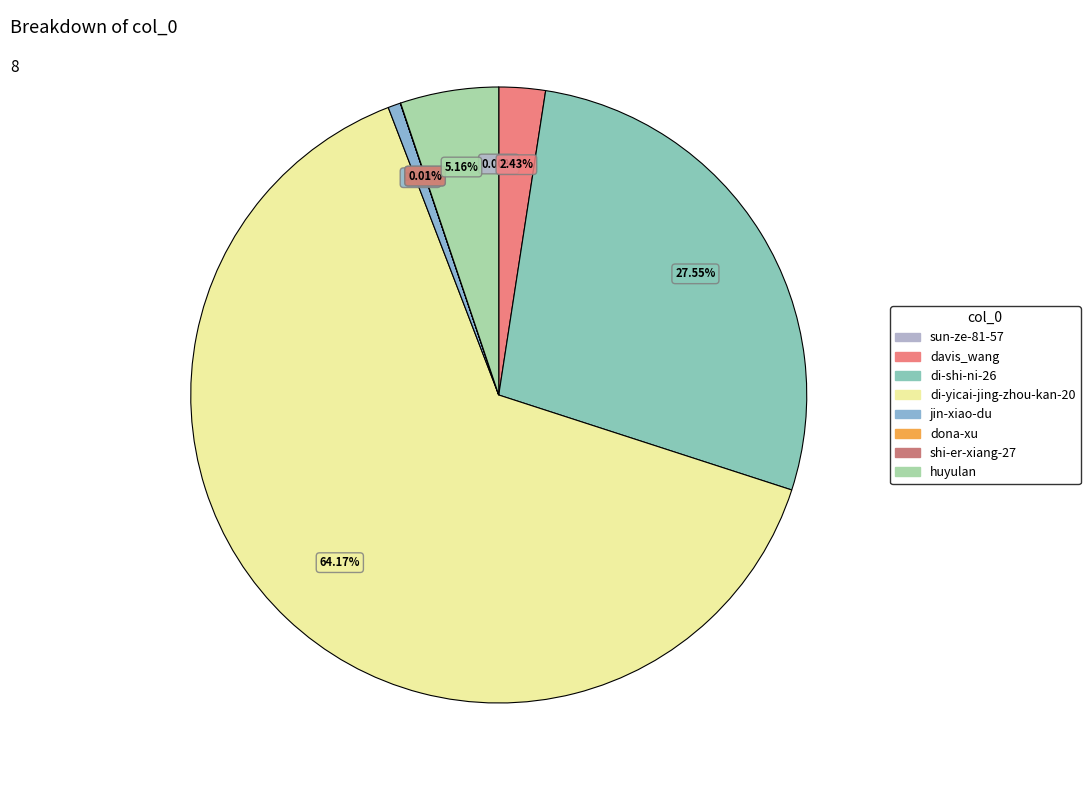

What is the change in value from davis_wang to shi-er-xiang-27?

-3695